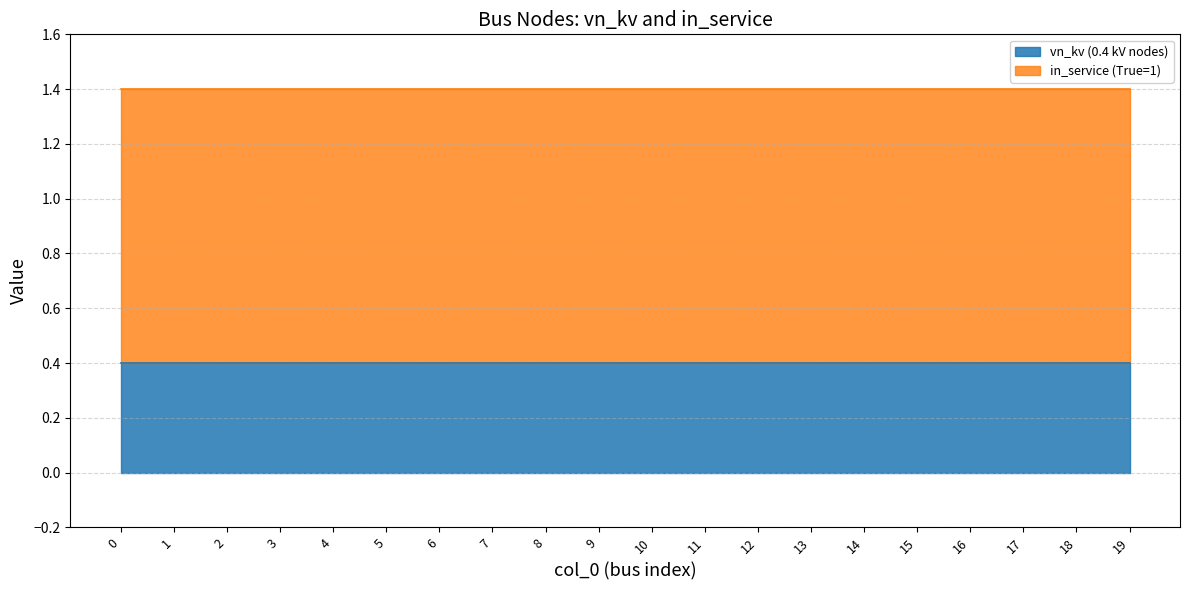

How many lines are shown in the chart?

2